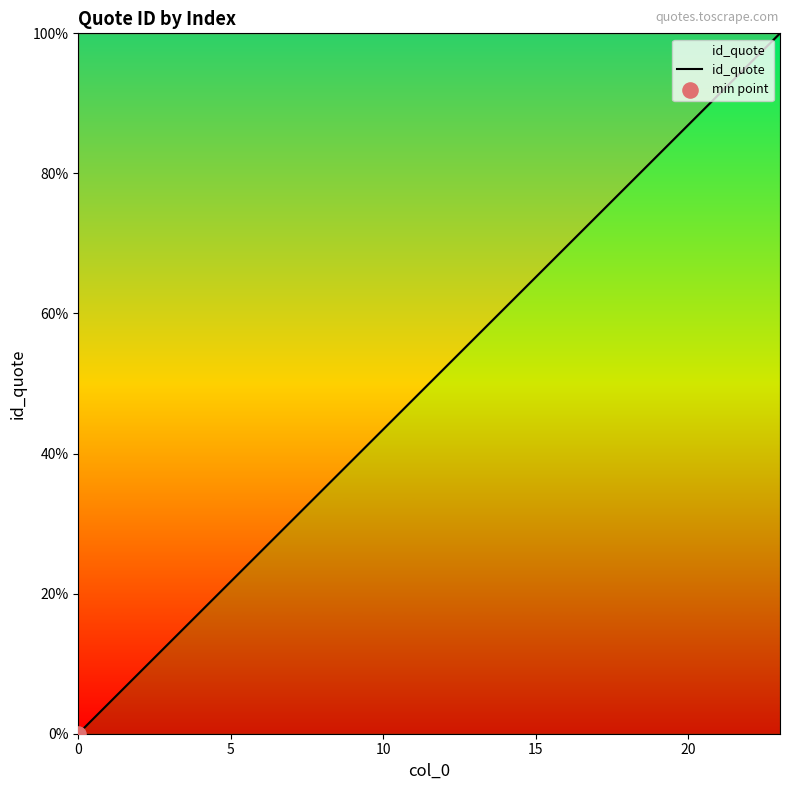

Does the chart have visible grid lines?

No